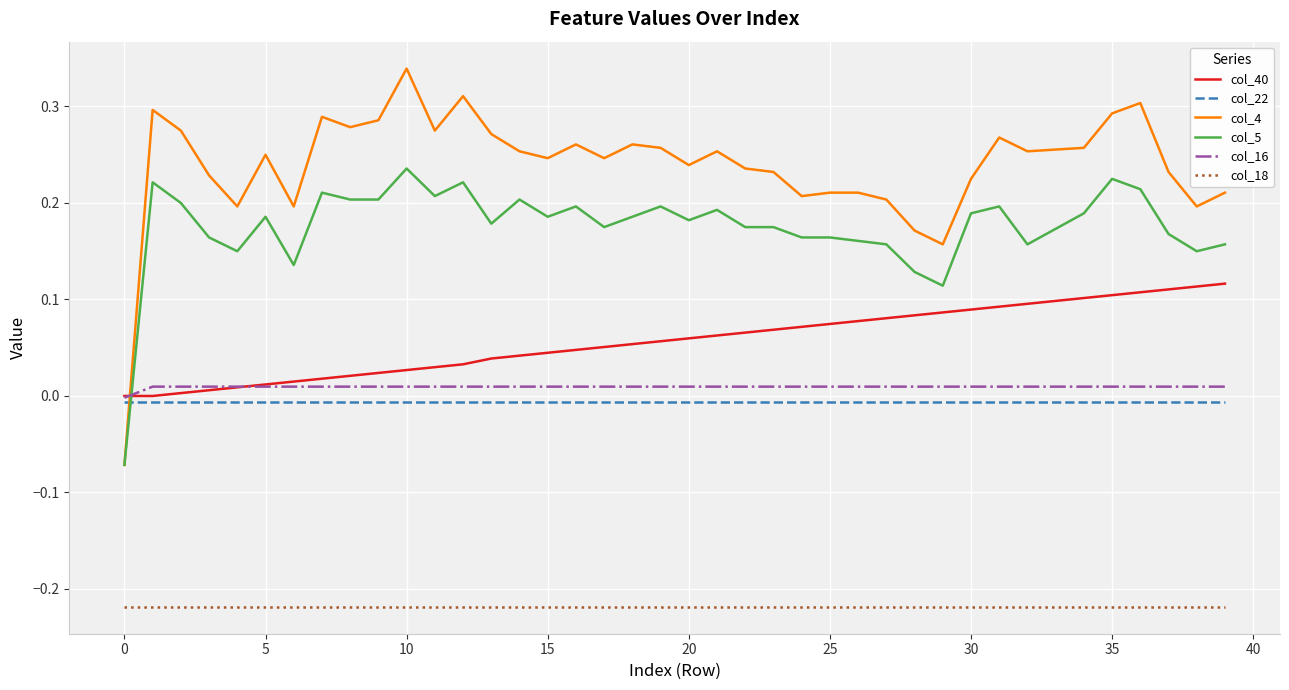

True or false: col_18 and col_16 intersect in this chart.

False